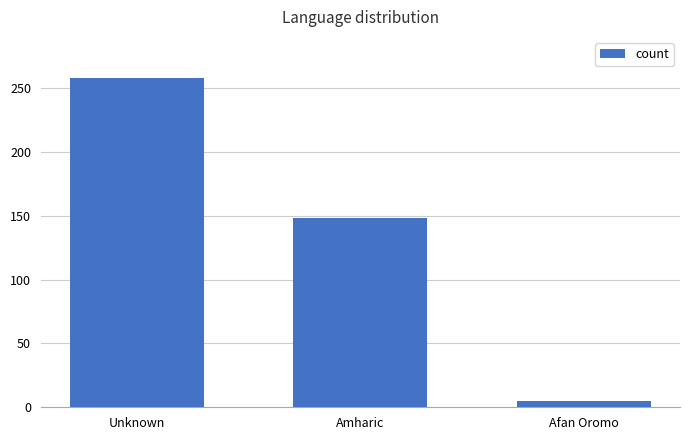

Where does the data first go above 148?

Unknown